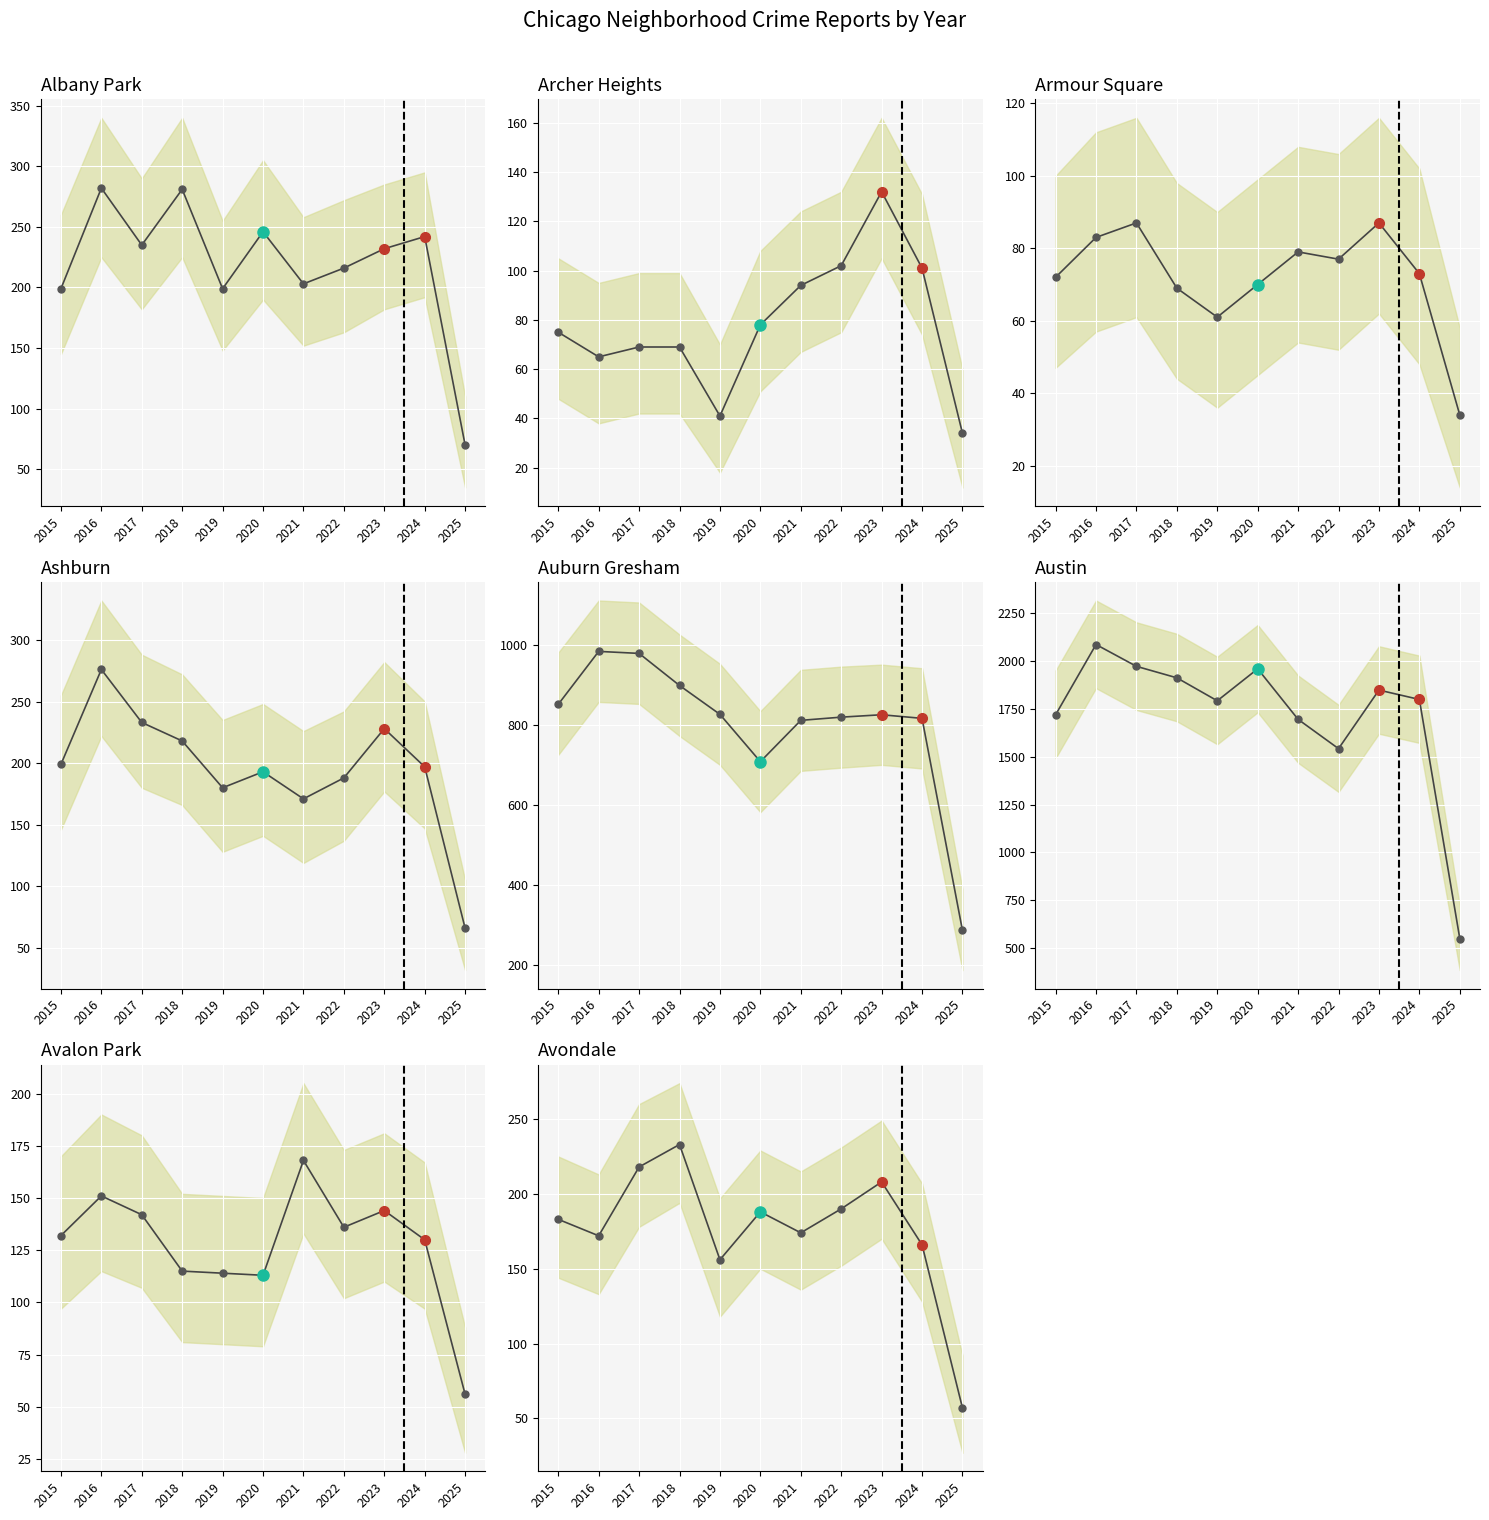

After their last crossing, which series has the higher values: 2021 or 2022?

2022